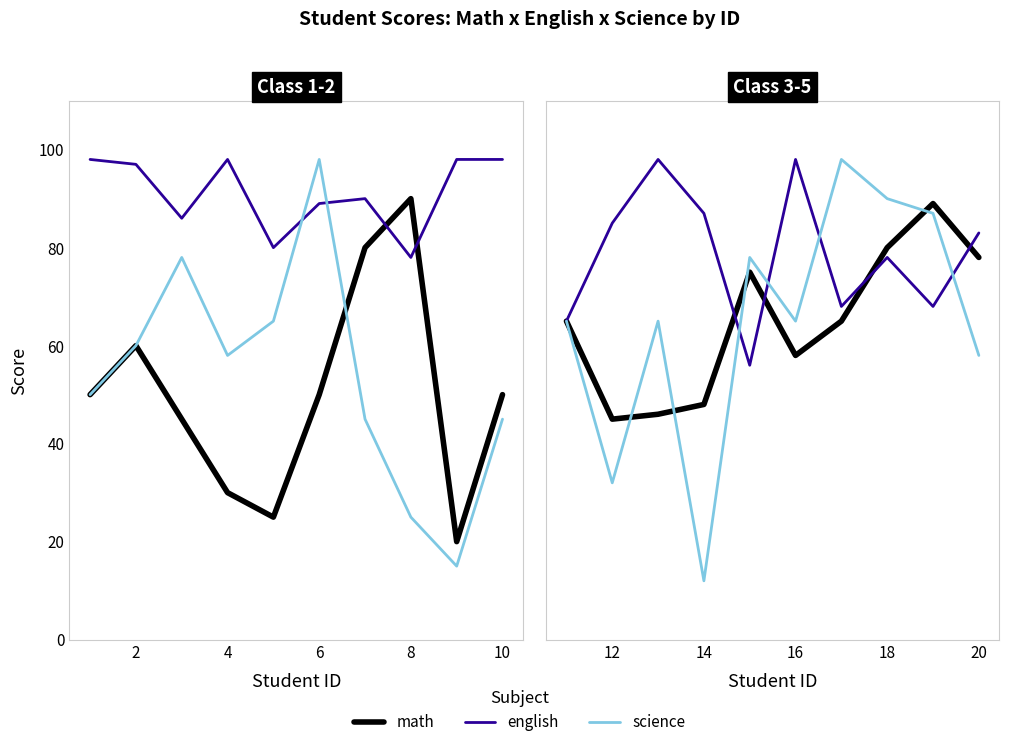

Is it true that science equals 46 at 18?

False